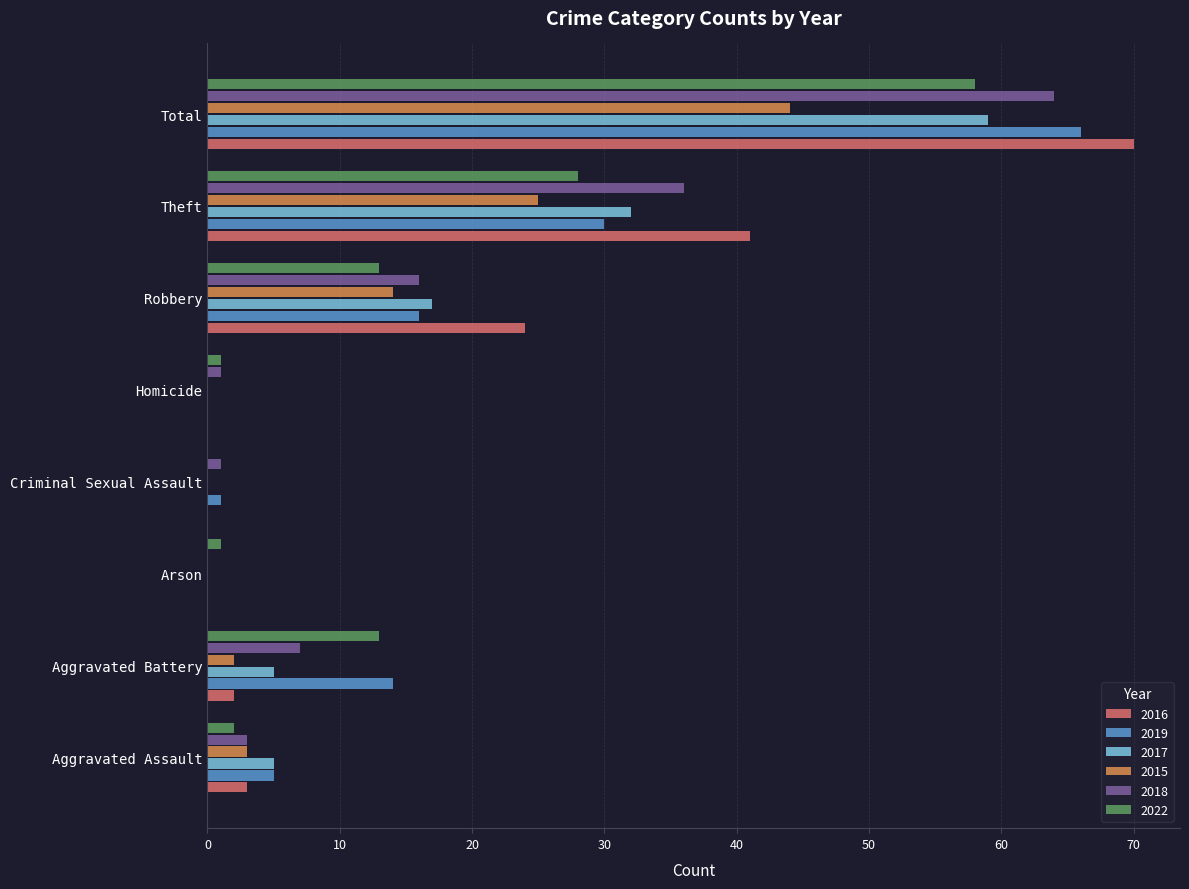

How many distinct data groups are displayed?

6